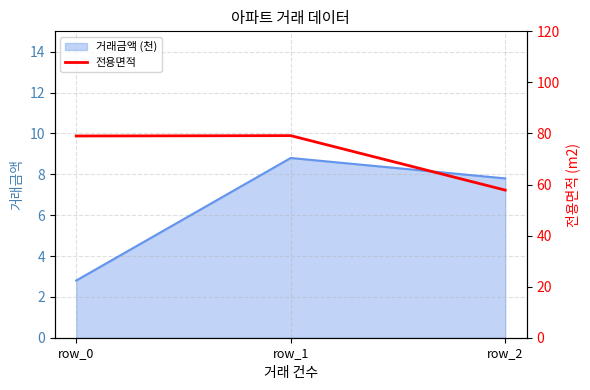

Where does the 거래금액 (천) series first go above 7?

row_1